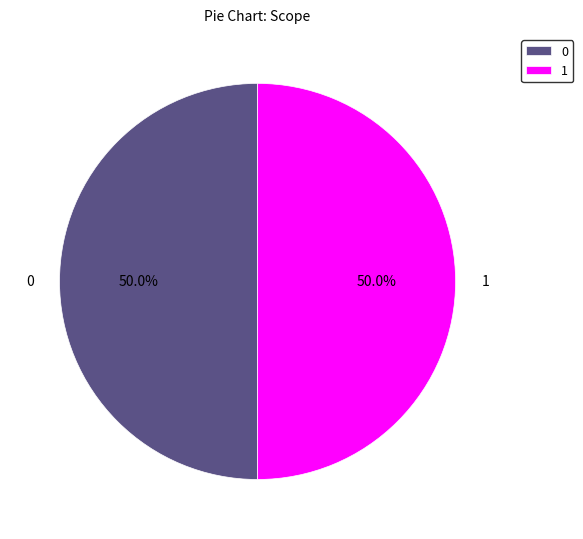

What is the ratio of the value at 0 to the value at 1?

1.0